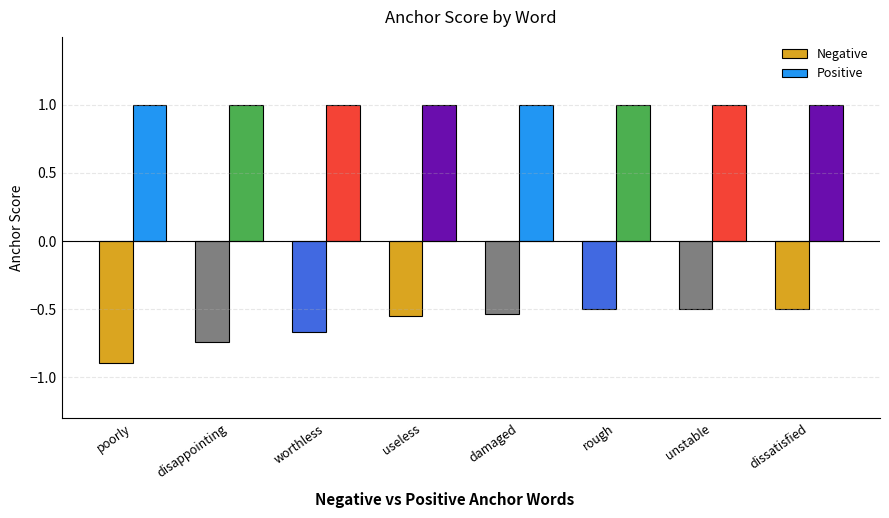

What is the label of the 4th bar from the left?

useless